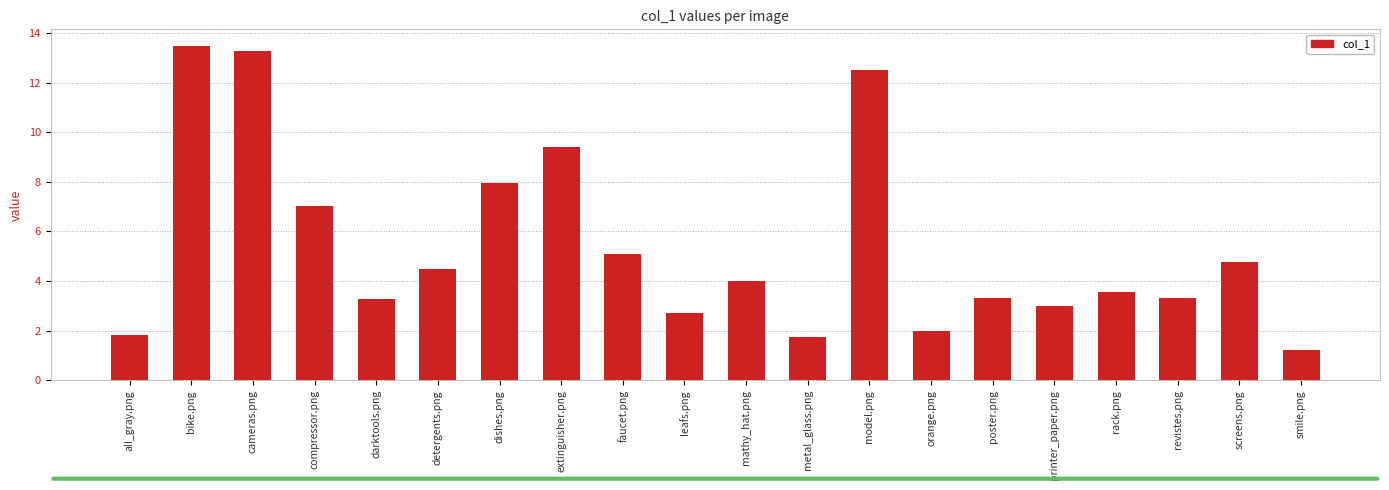

Which has a higher value, metal_glass.png or poster.png?

poster.png